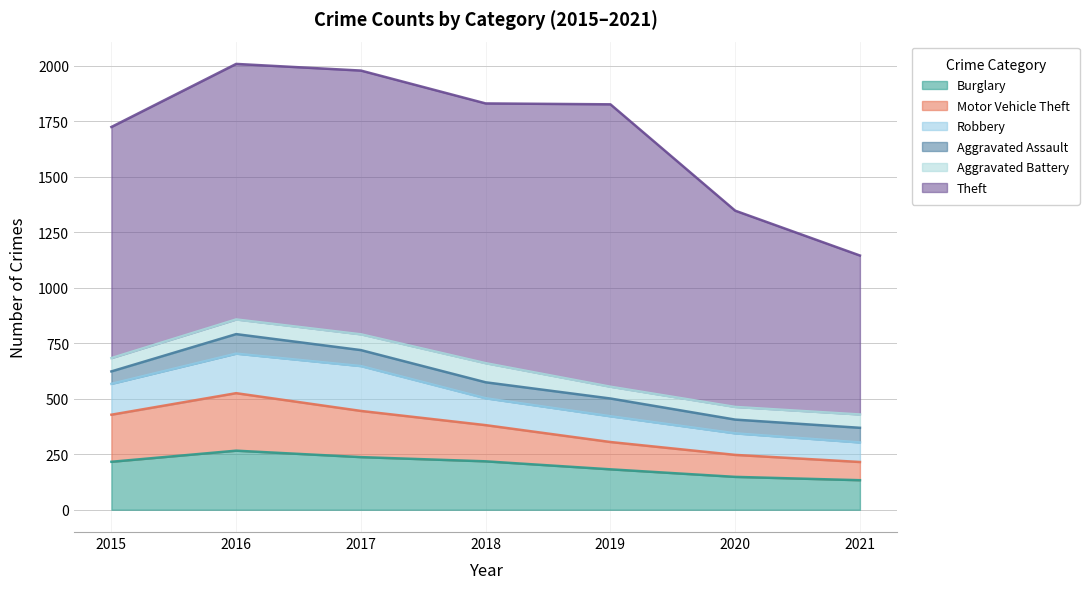

Which series has the largest total across all categories?

Theft